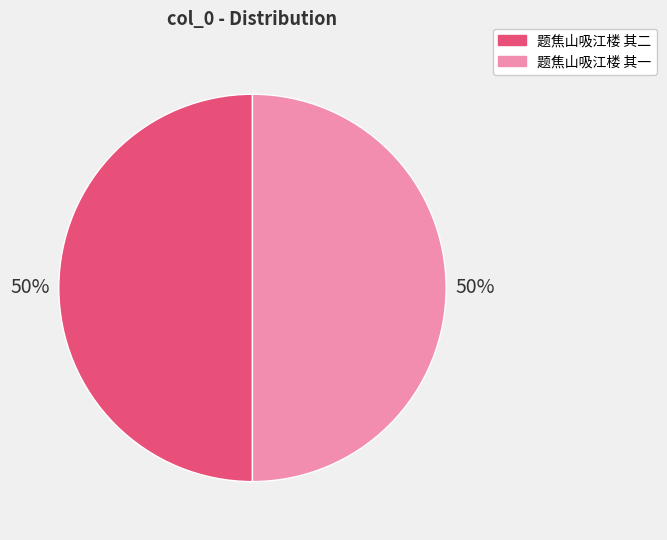

What is the ratio of the value at 题焦山吸江楼 其一 to the value at 题焦山吸江楼 其二?

1.0